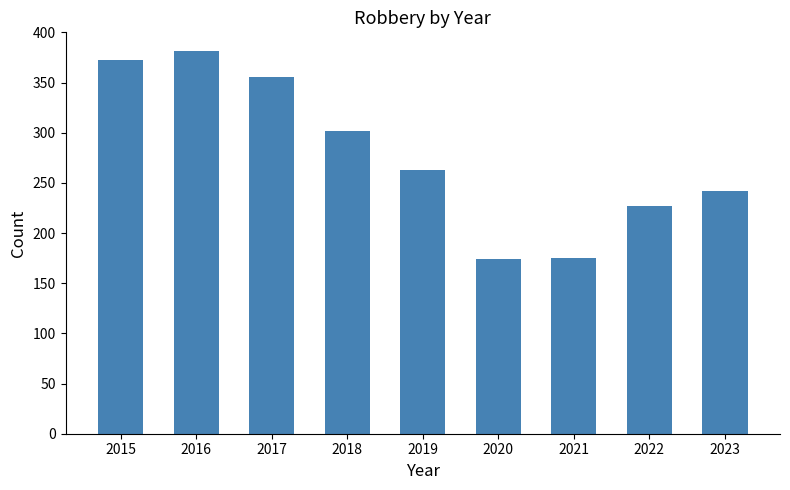

What is the value of the 7th bar from the left?

175